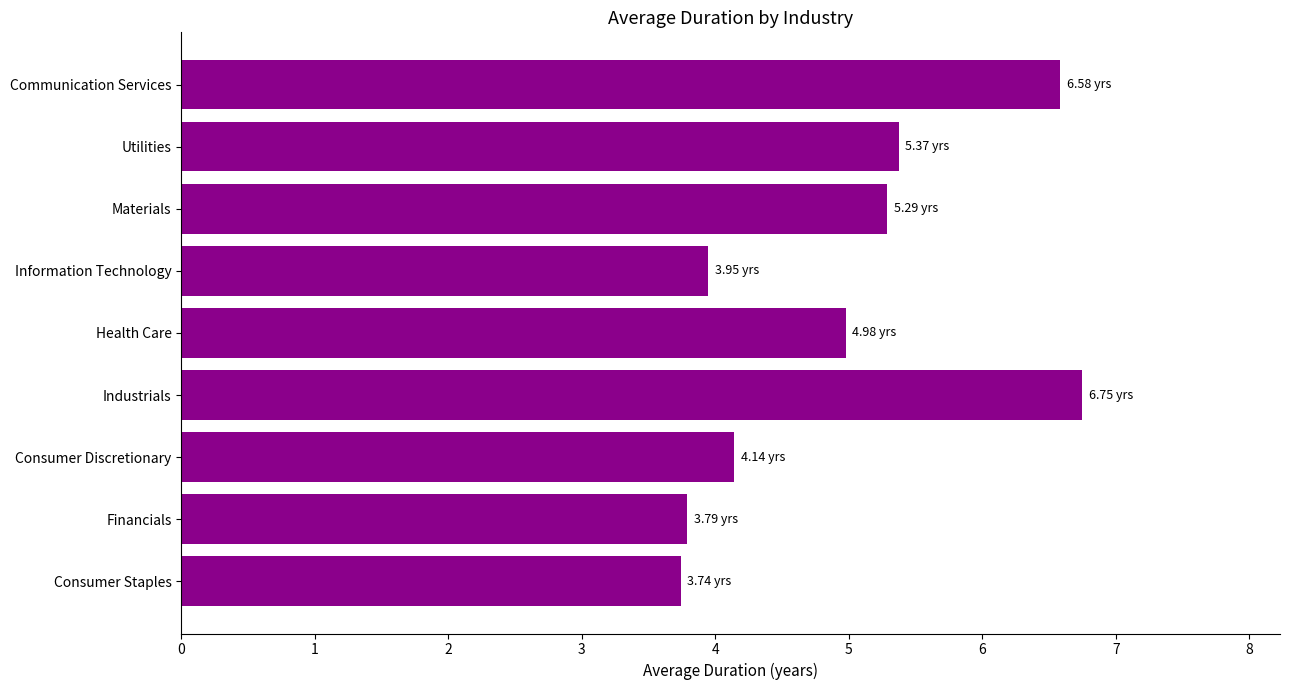

Between Information Technology and Industrials, which is larger?

Industrials